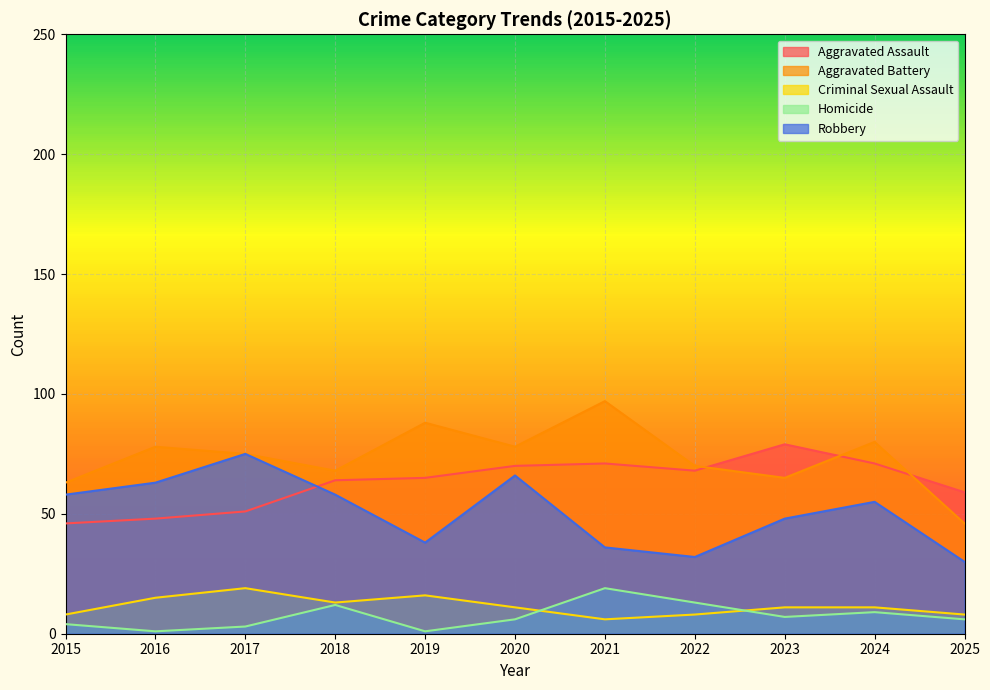

What is the minimum value for Robbery?

30